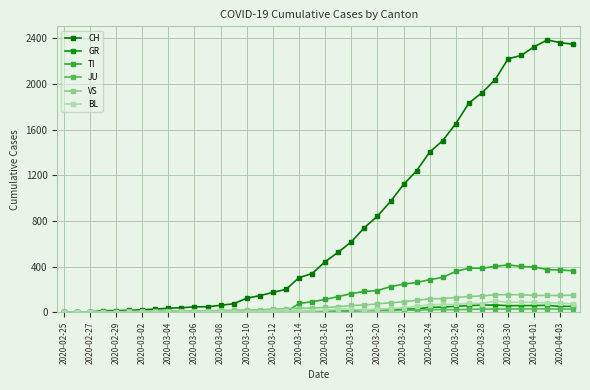

What is the difference between the maximum and minimum values in the GR series?

63